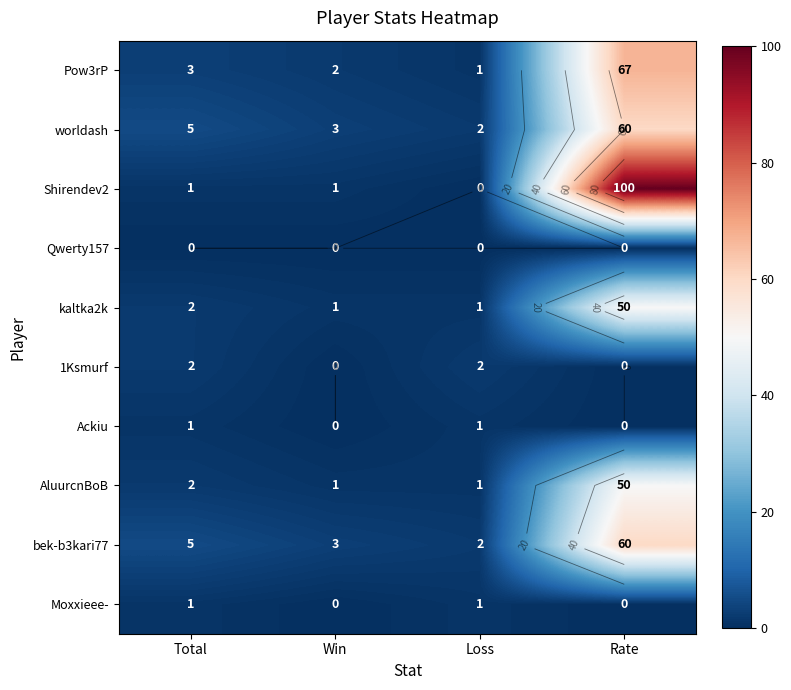

Which has a higher value, Rate or Win?

Rate